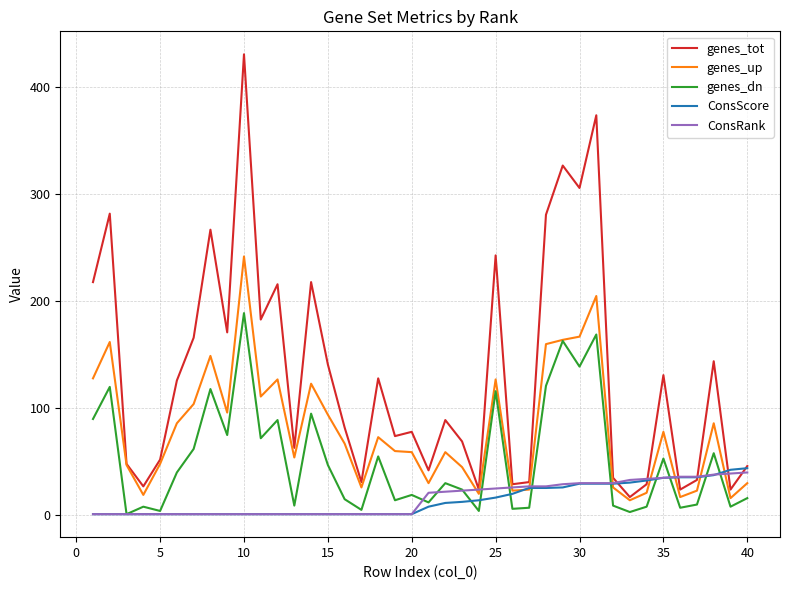

What is the maximum value for ConsScore?

44.0